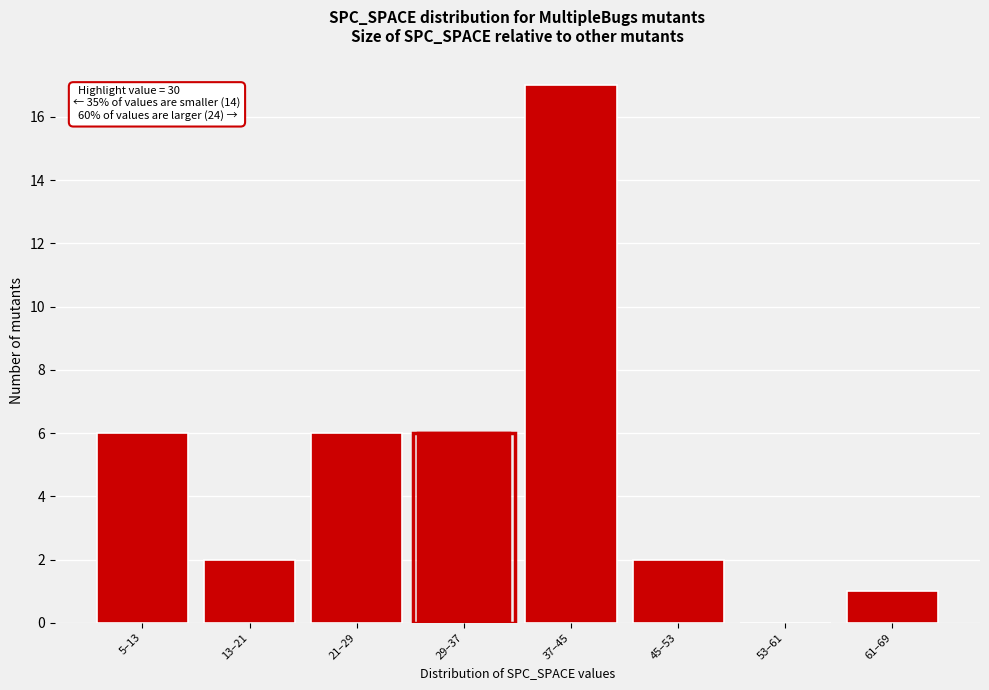

Reading right to left, what are all the values shown in this chart?

61–69=1	53–61=0	45–53=2	37–45=17	29–37=6	21–29=6	13–21=2	5–13=6